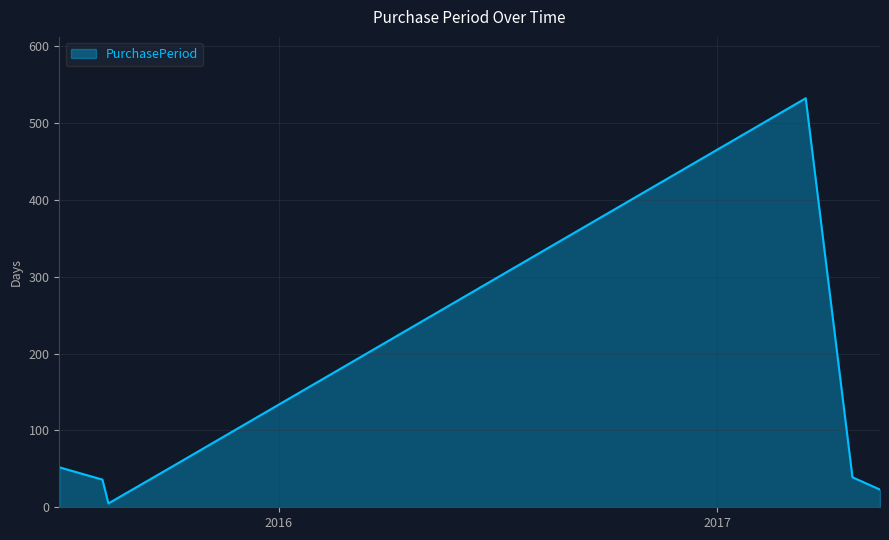

What is the maximum value shown in the chart?

532